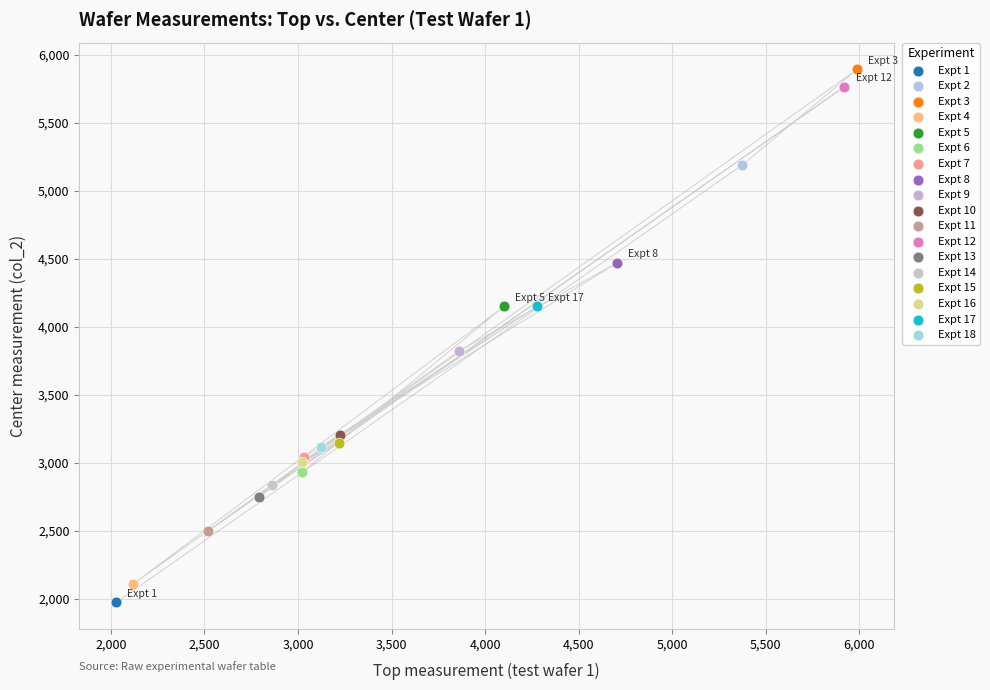

What are all the series names shown in the legend?

Expt 1, Expt 2, Expt 3, Expt 4, Expt 5, Expt 6, Expt 7, Expt 8, Expt 9, Expt 10, Expt 11, Expt 12, Expt 13, Expt 14, Expt 15, Expt 16, Expt 17, Expt 18